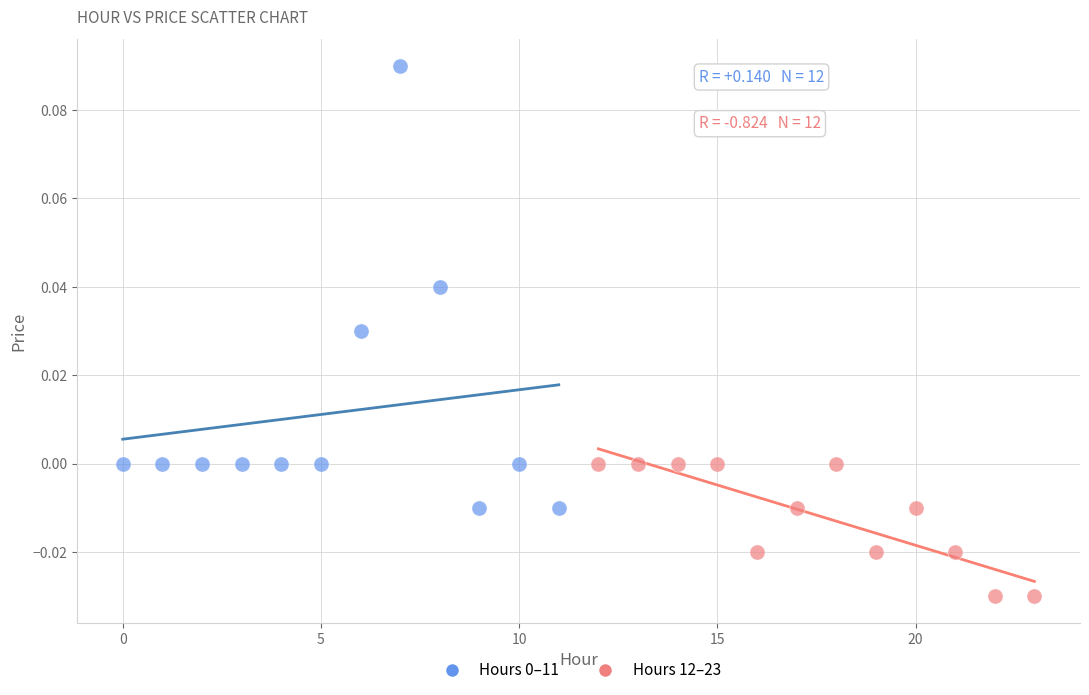

Which series contains the lowest Y value?

Hours 12–23